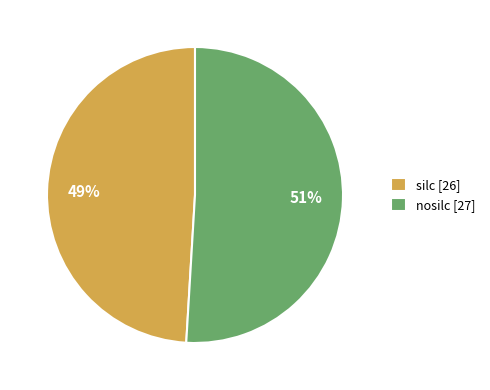

Between nosilc and silc, which is larger?

nosilc